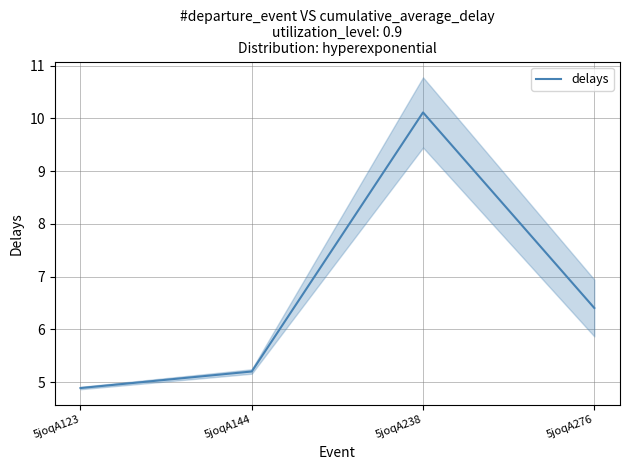

True or false: there are more than 0 points higher than both neighbors.

True